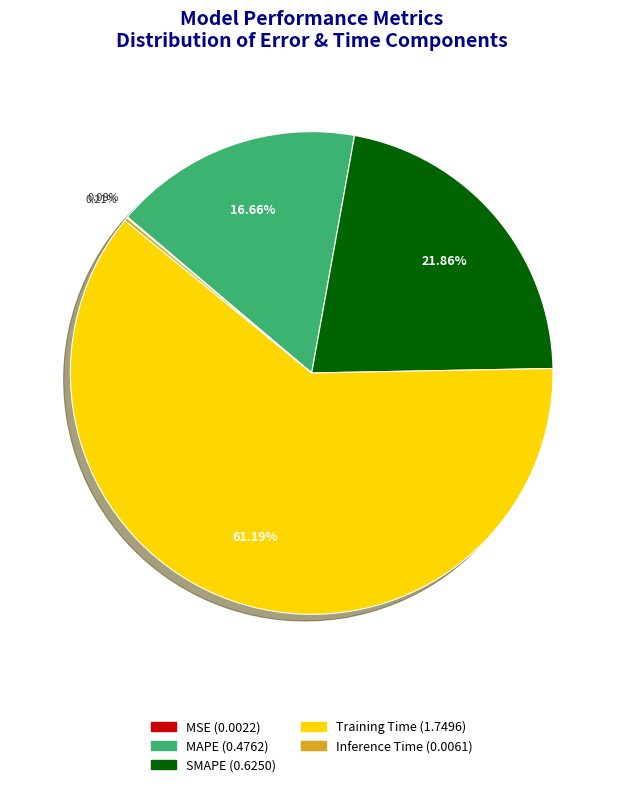

Is there a majority slice in this chart?

Yes